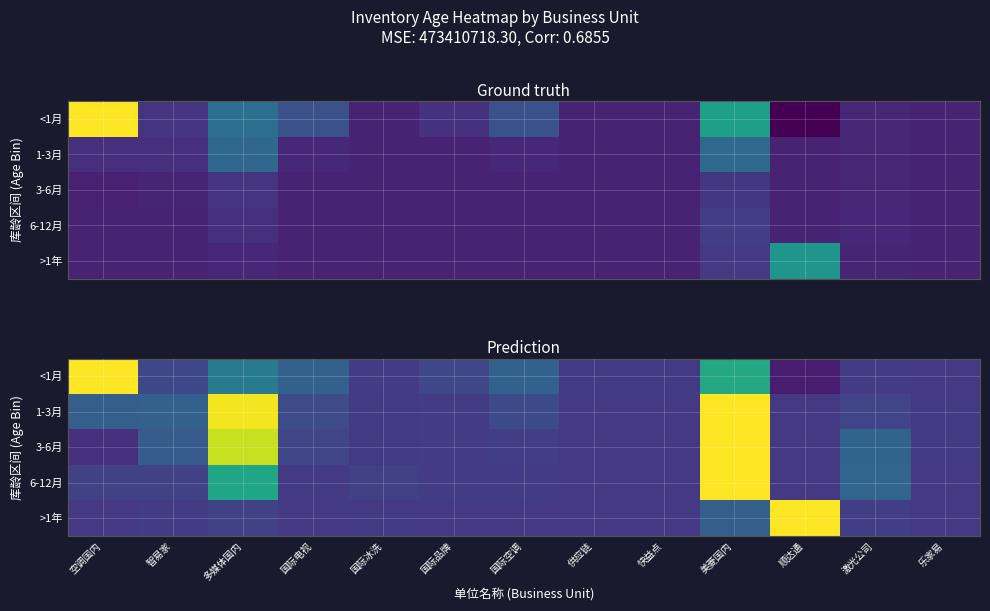

The value of <1月 at 多媒体国内 is 14.7. True or false?

False